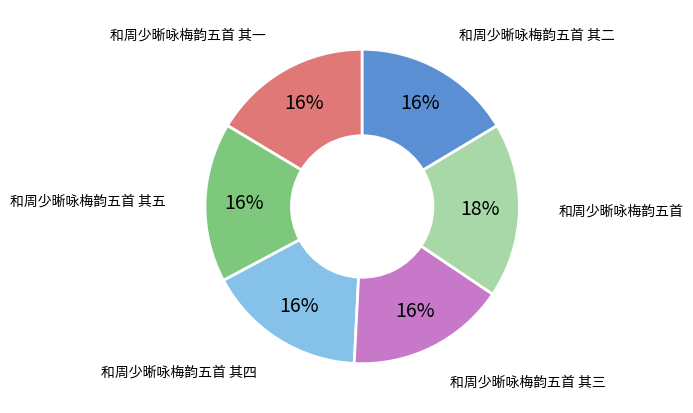

Does any single category account for the majority?

No